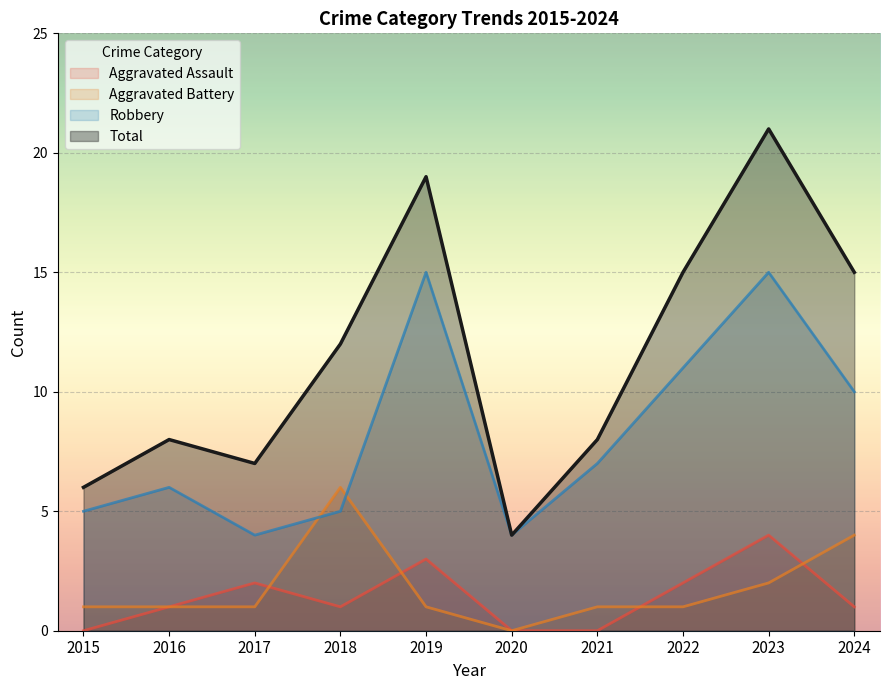

What is the sum of all Aggravated Assault values?

14